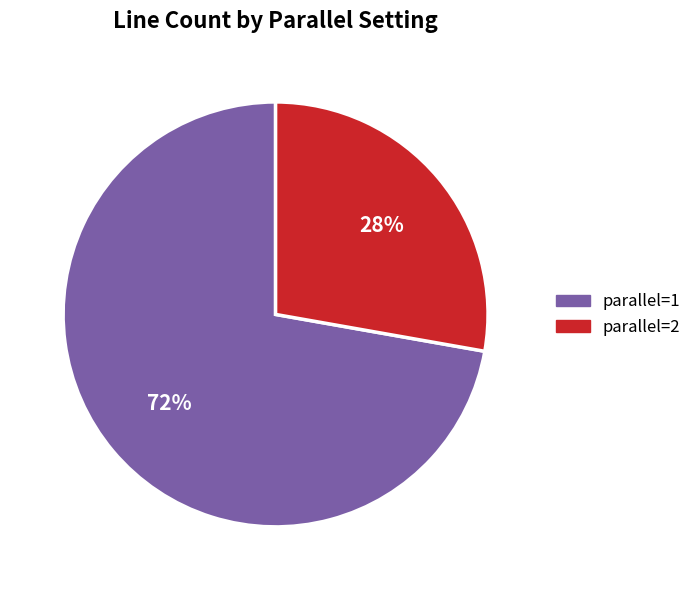

True or false: parallel=1 accounts for 72% of the total.

True